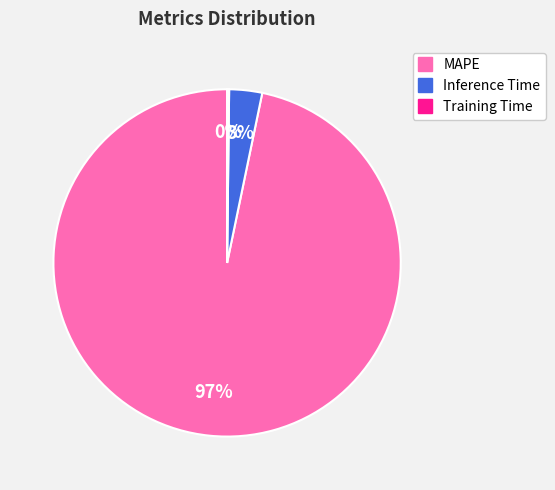

Is there a majority slice in this chart?

Yes